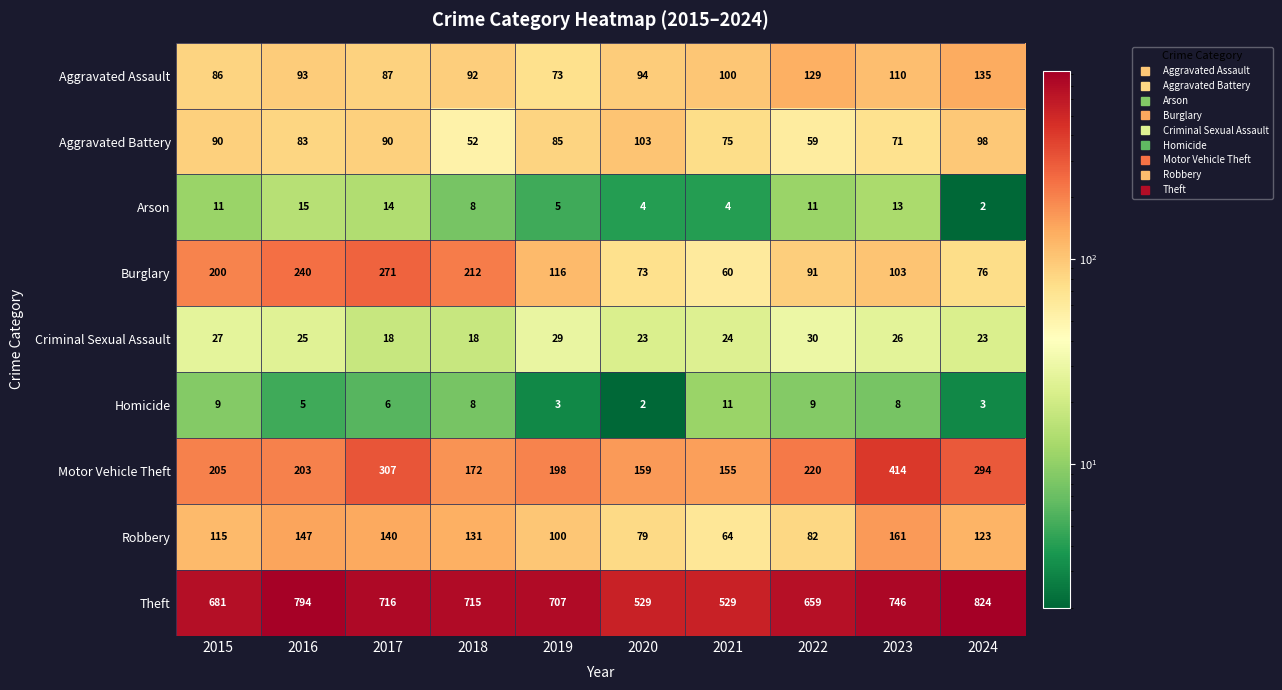

Between 2020 and 2023, which series saw the biggest shift?

Motor Vehicle Theft